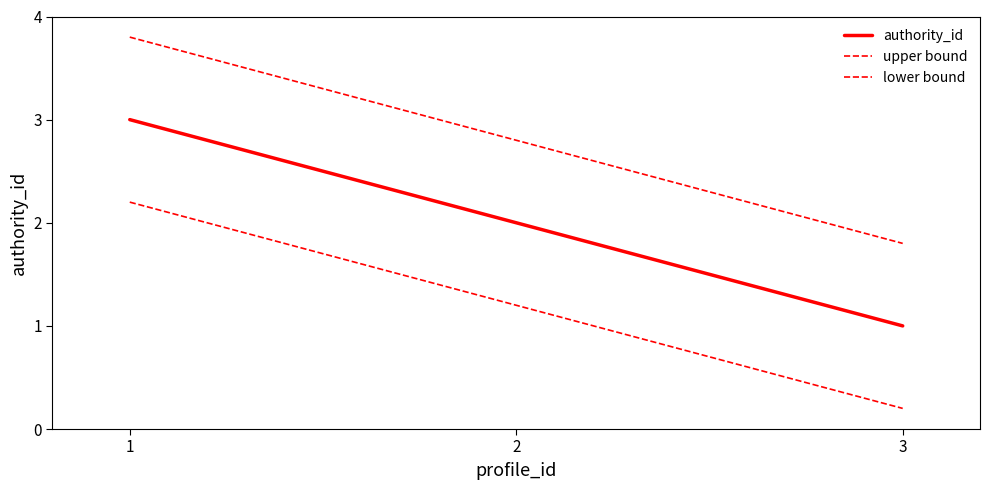

Is this an area chart (filled region under the line)?

No